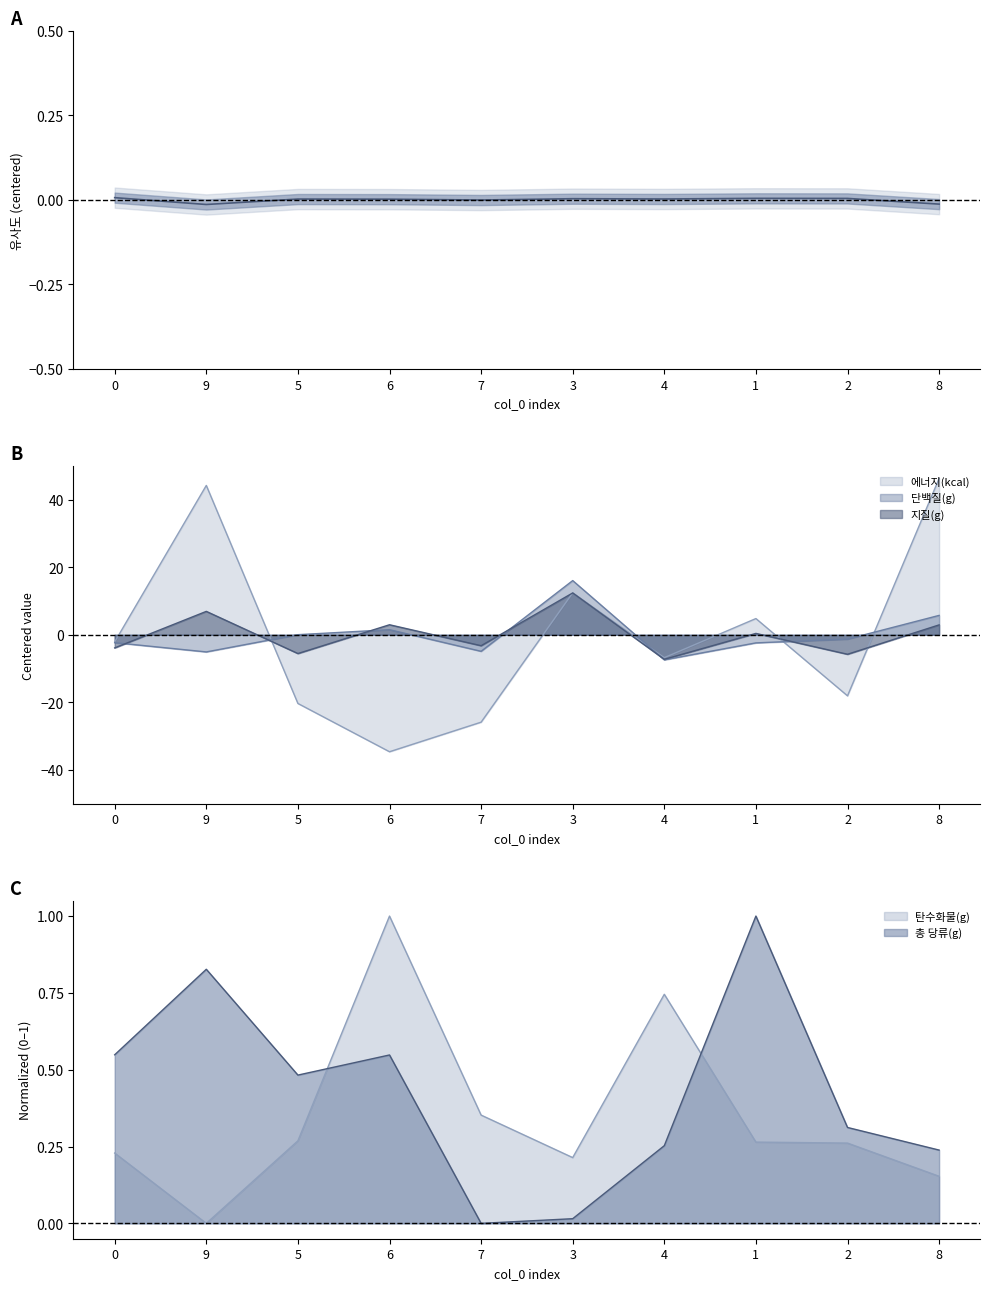

What is the sum of the 탄수화물(g) values at 6 and 5?

1.3